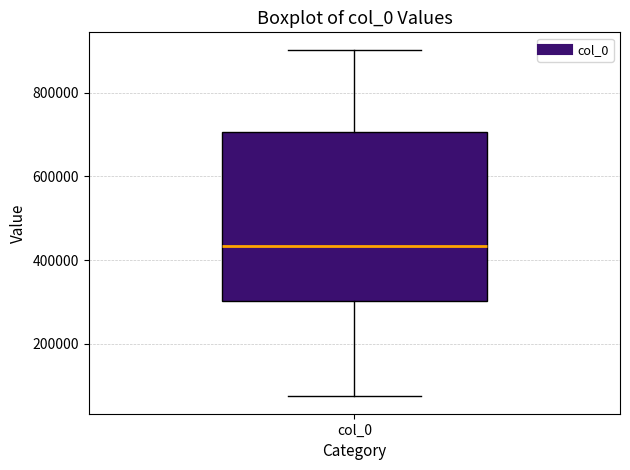

Transcribe this box plot: give where the median line is, the range the box spans, and where the two whiskers end, as read against the y-axis. The values are not printed on the chart, so give them approximately, as read against the axis.

median 440000, box 300000 to 700000, whiskers 80000 to 900000